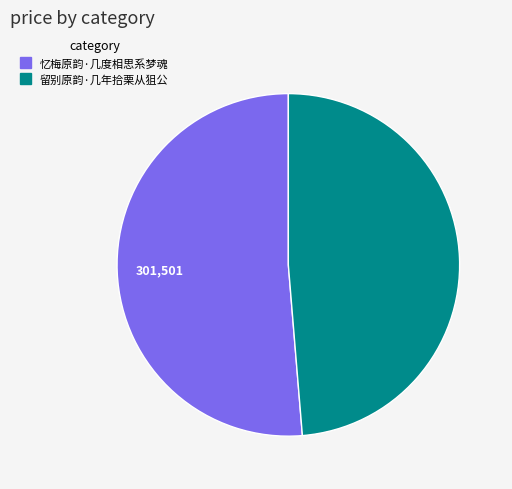

How many slices are in this pie chart?

2